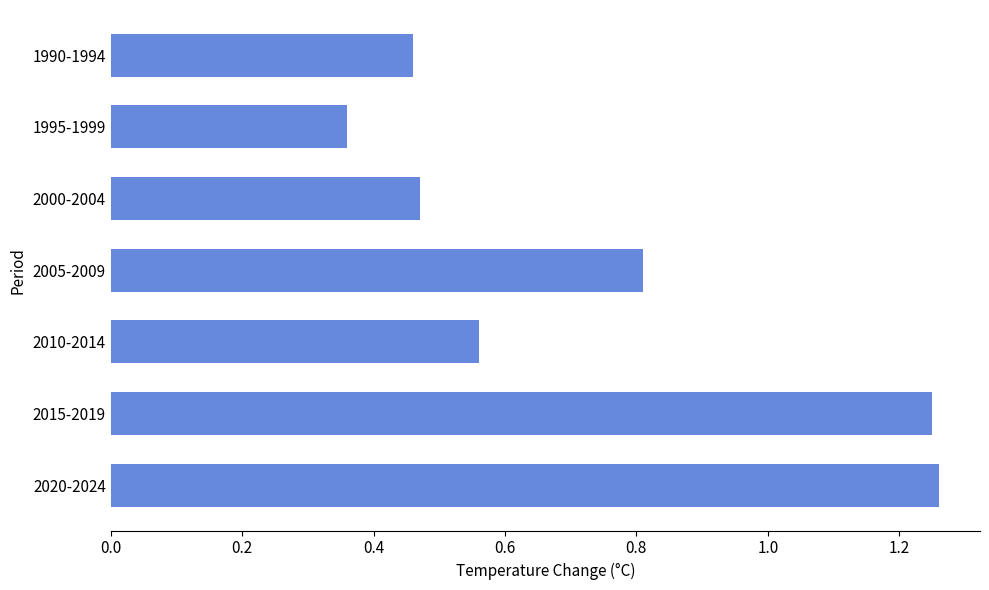

Count the values in the range 0 to 1.

5